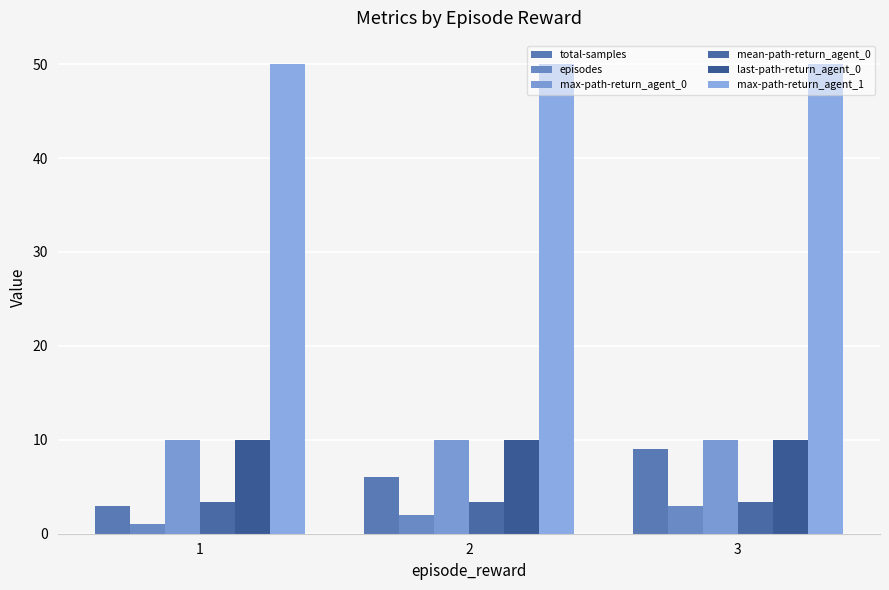

Does the chart contain any negative values?

No